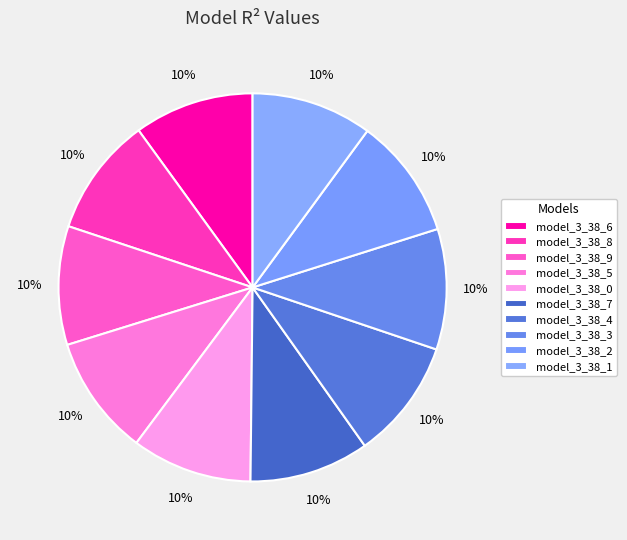

Between model_3_38_8 and model_3_38_7, which is larger?

model_3_38_7